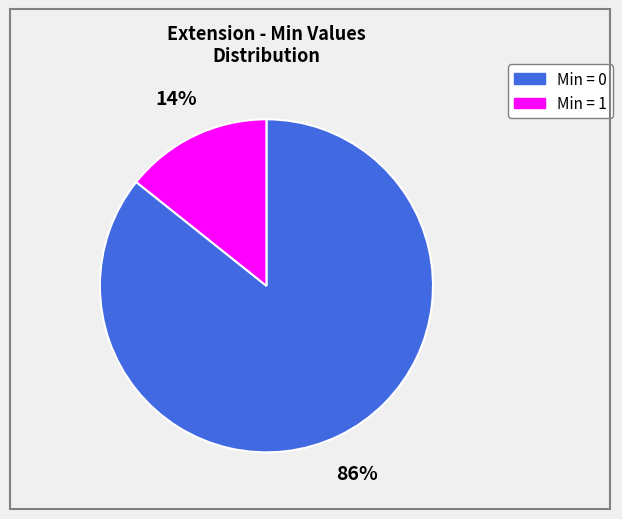

Is there a majority slice in this chart?

Yes